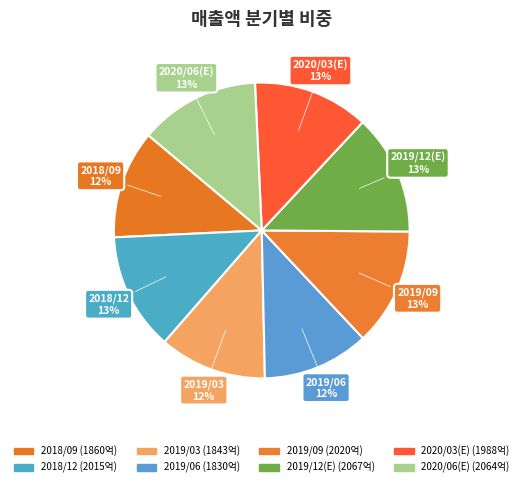

How many segments does this pie chart have?

8